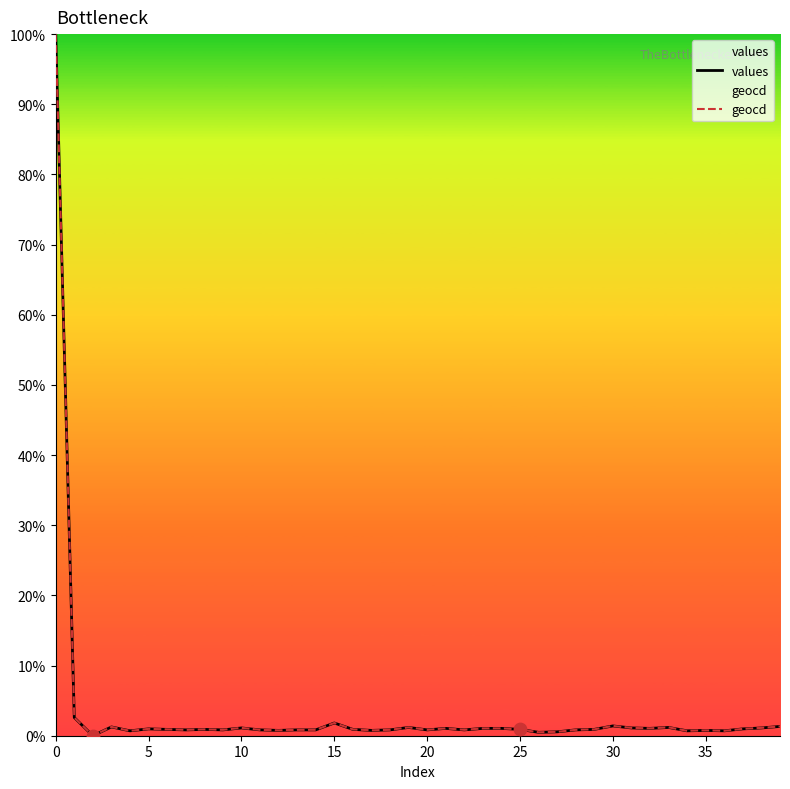

Which series contains the lowest Y value?

values